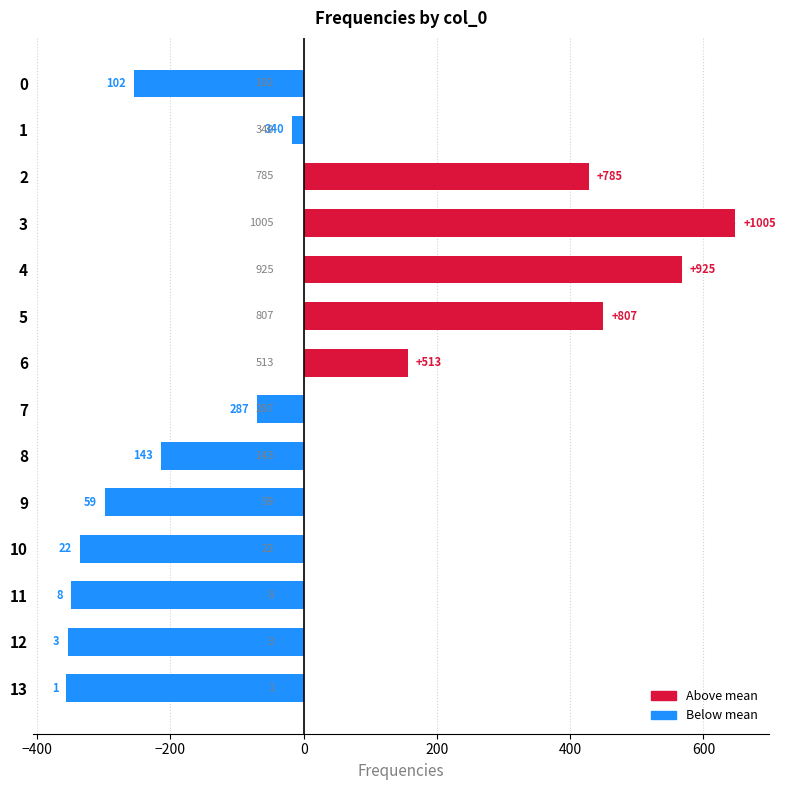

What is the label of the 6th bar from the right?

8